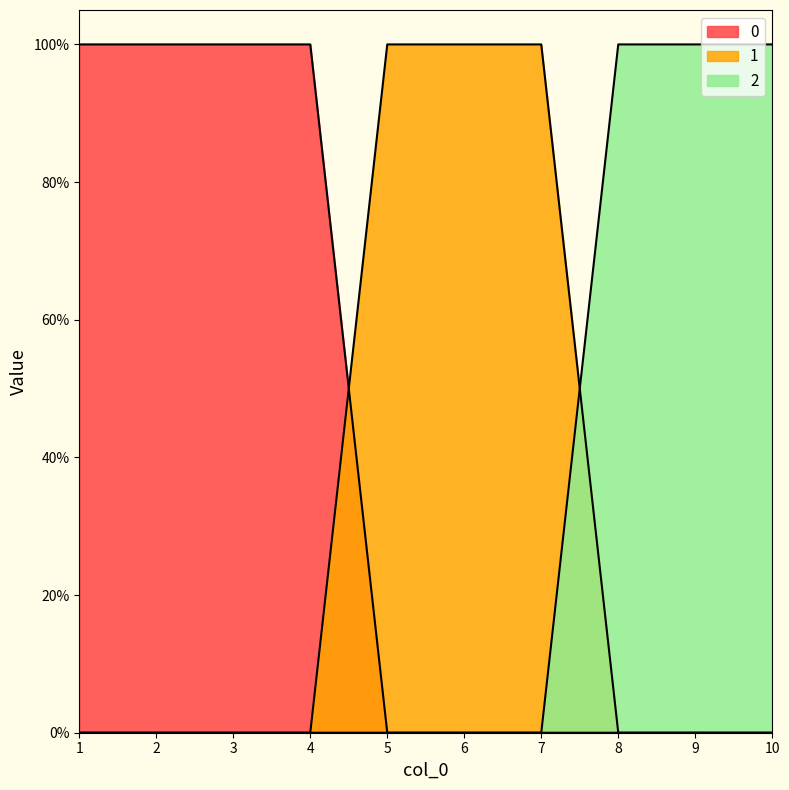

Which category has the highest value across all series?

1